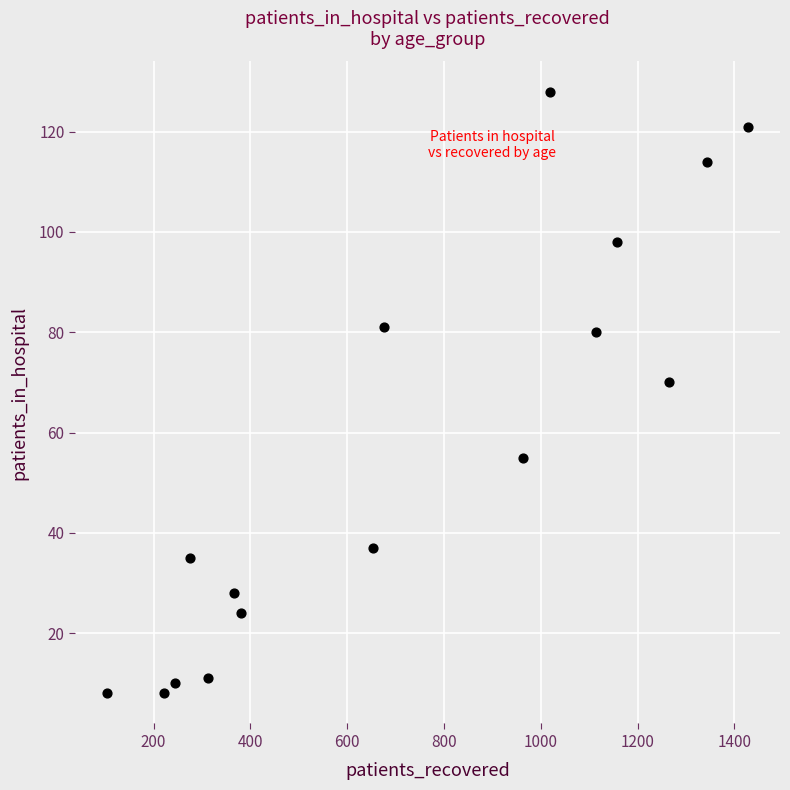

What Y value in the scatter plot is closest to 68?

70